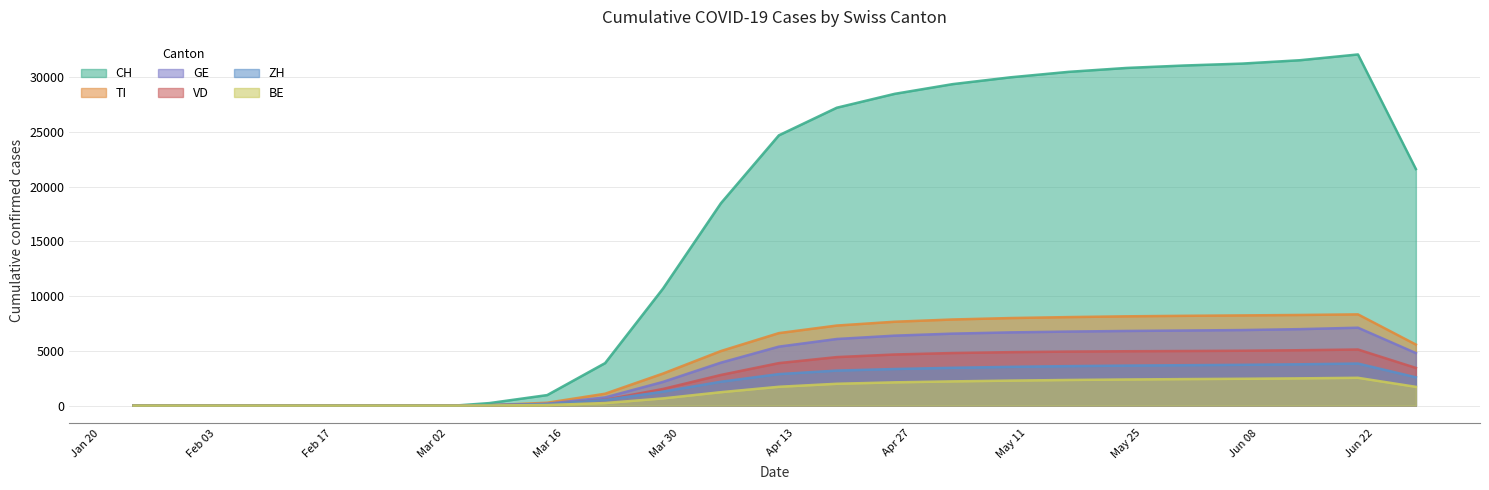

At which category is the sum across all series the highest?

2020-06-20